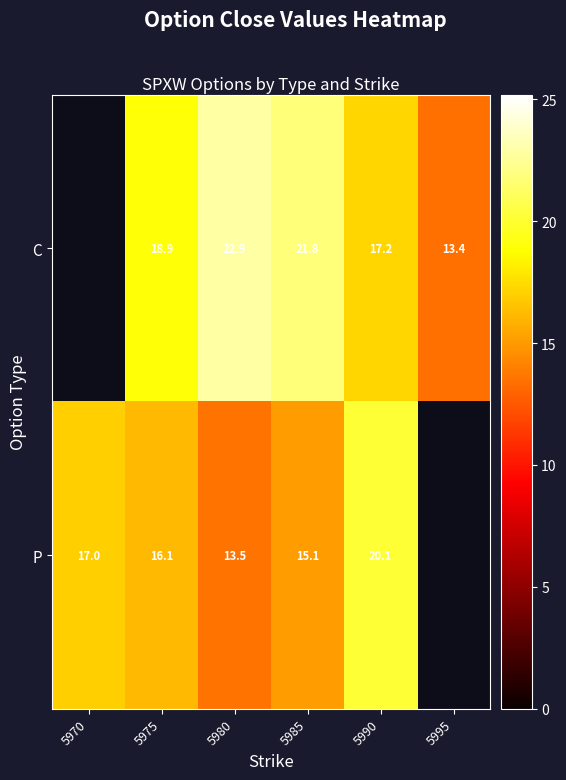

Is it true that P equals 17.0 at 5970?

True